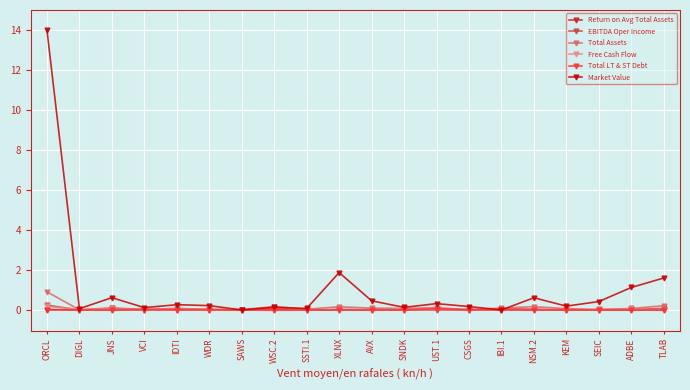

True or false: Total Assets has a value of 0.1 at SSTI.1.

True